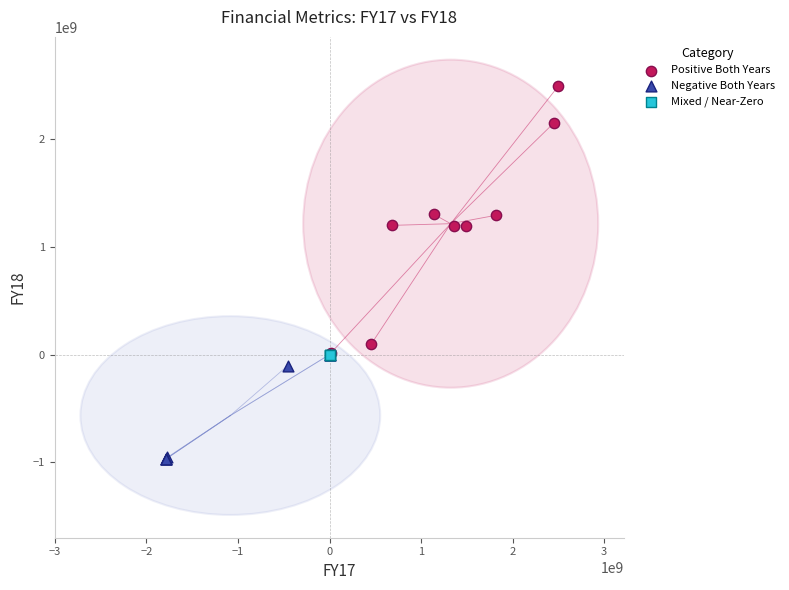

Which series reaches the minimum Y coordinate?

Negative Both Years